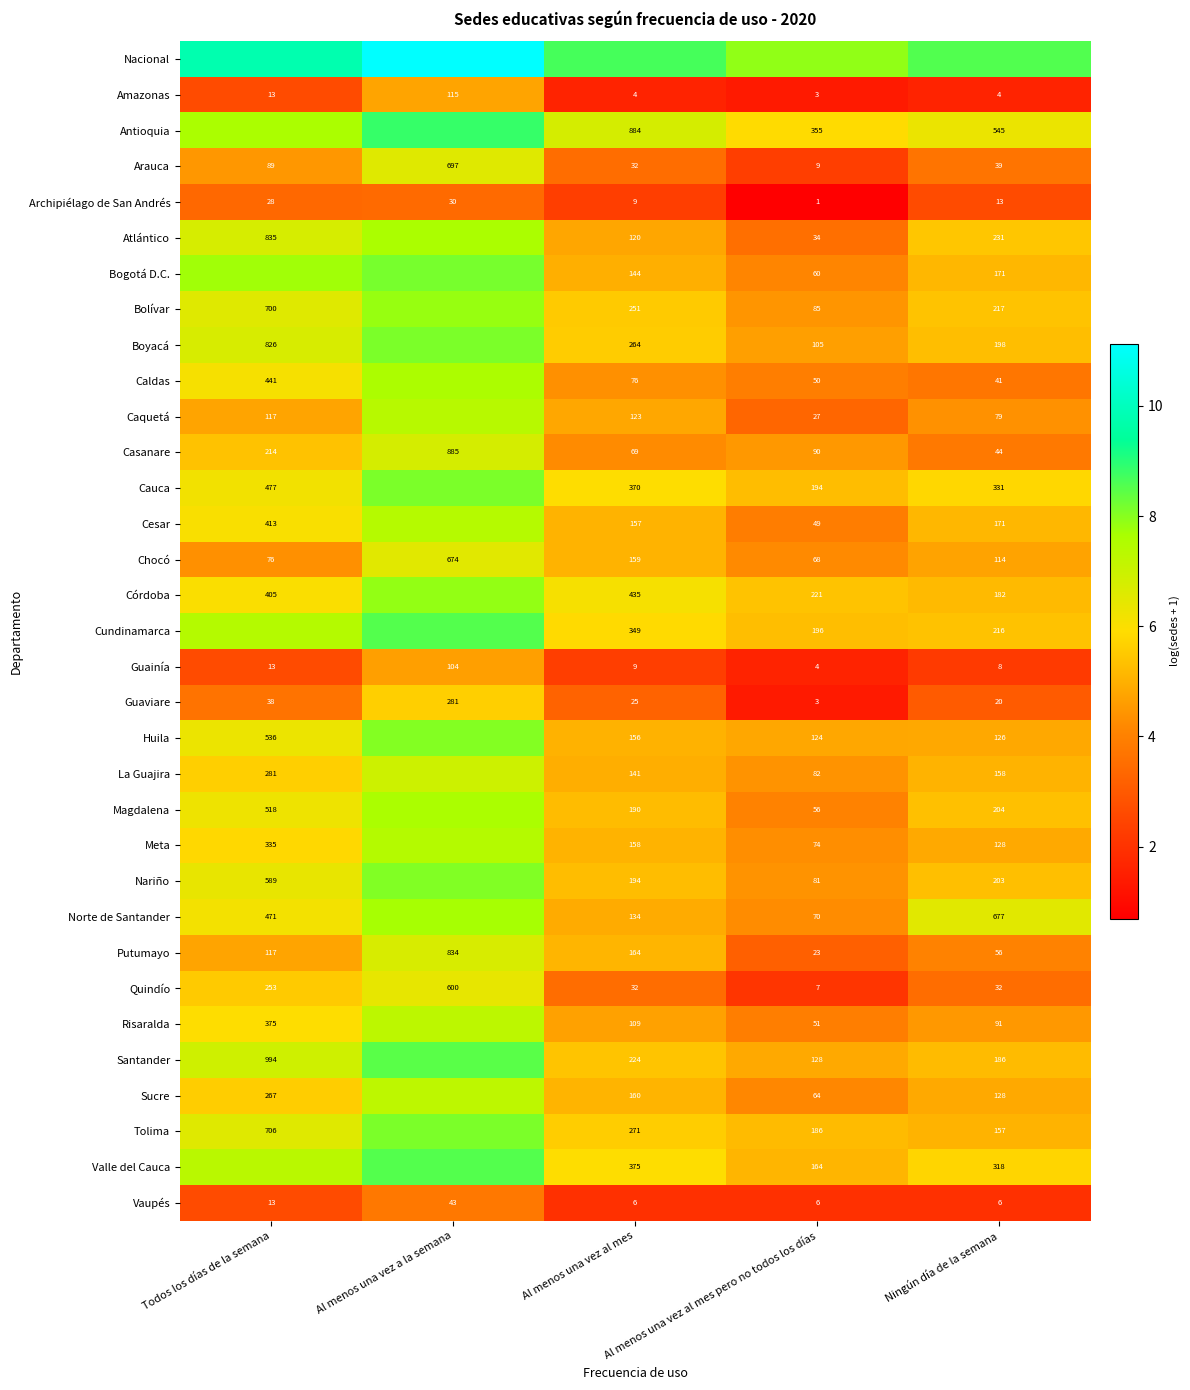

Is the value of Guaviare at Ningún día de la semana greater than the value of Cesar at Al menos una vez al mes pero no todos los días?

No